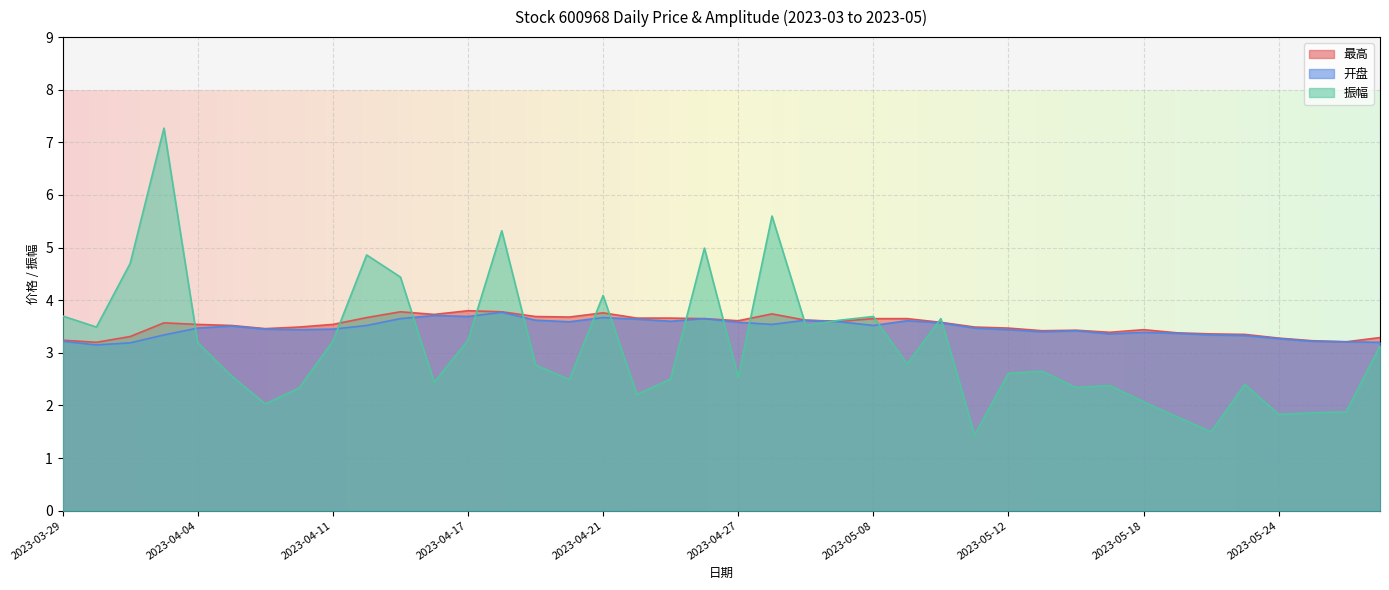

What is the sum of all 振幅 values?

125.1